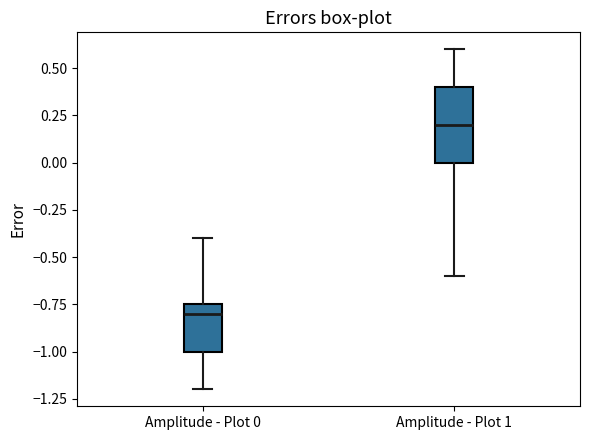

Which box has the highest median line?

Amplitude - Plot 1